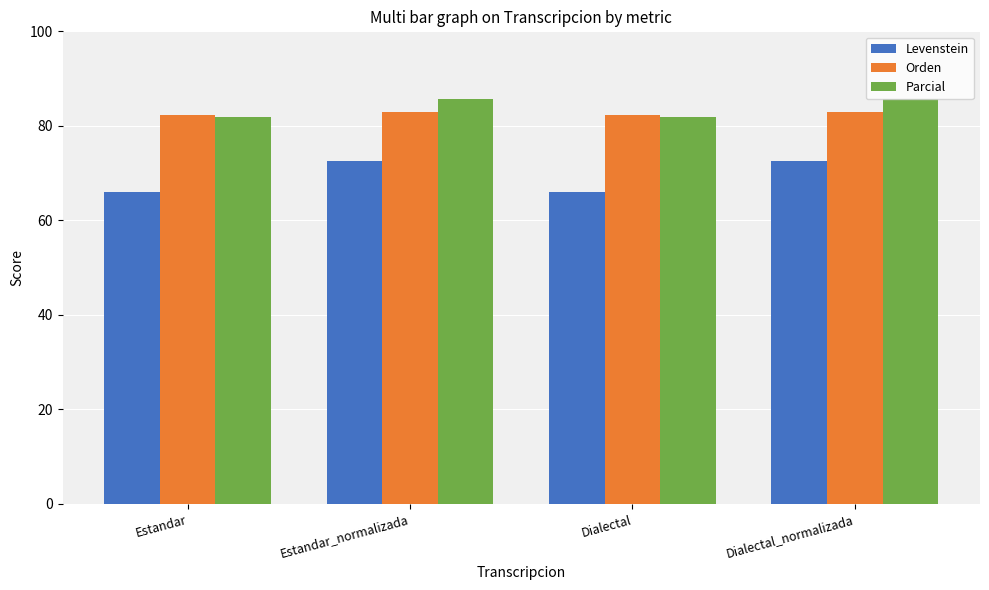

What is the label of the 2nd bar from the left?

Estandar_normalizada